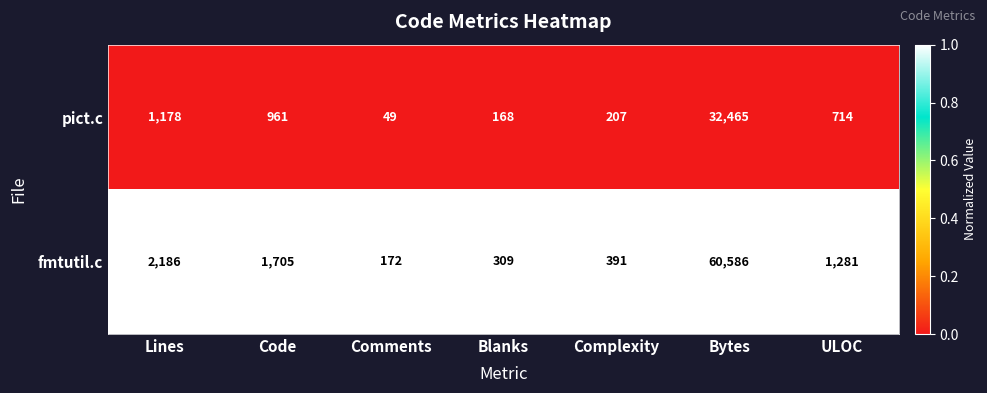

Which series has the largest range (max minus min)?

fmtutil.c